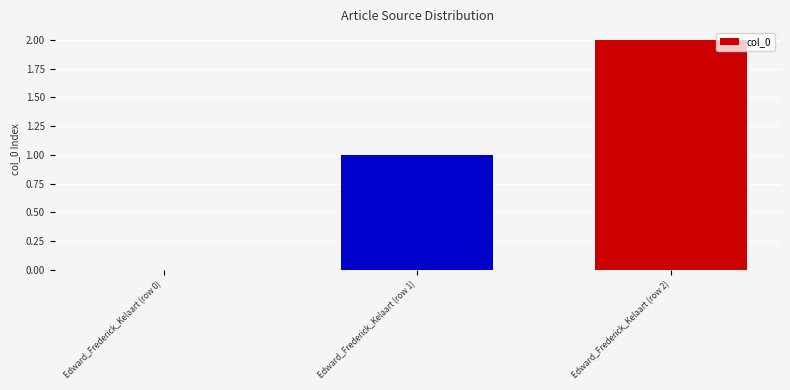

How many categories are shown in the chart?

3